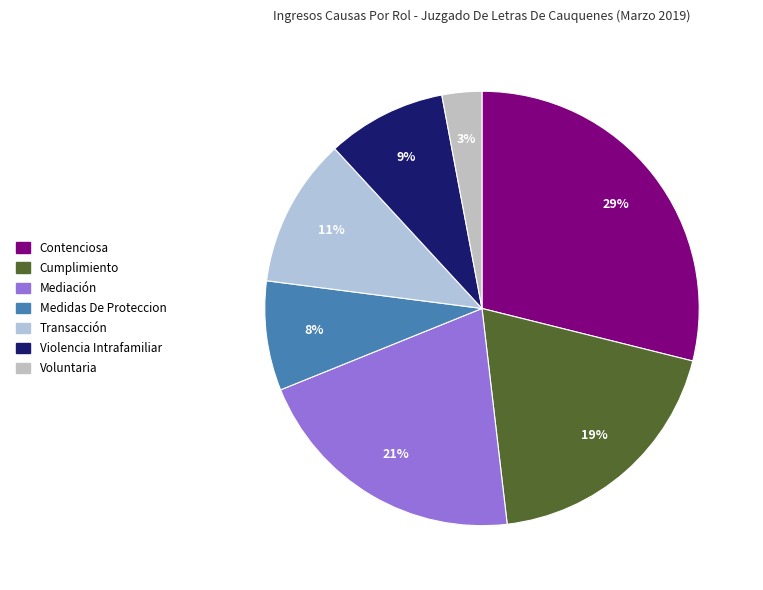

Does Cumplimiento account for over 50% of the chart?

No